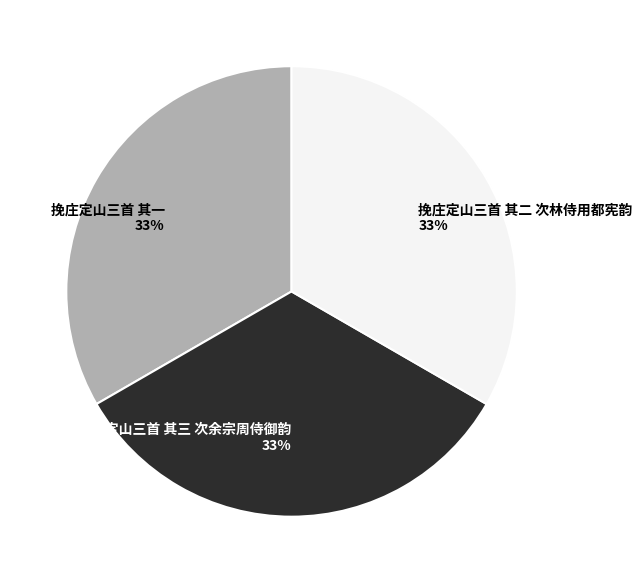

Approximately how many times larger is the value at 挽庄定山三首 其二 次林侍用都宪韵 compared to 挽庄定山三首 其三 次余宗周侍御韵?

1.0